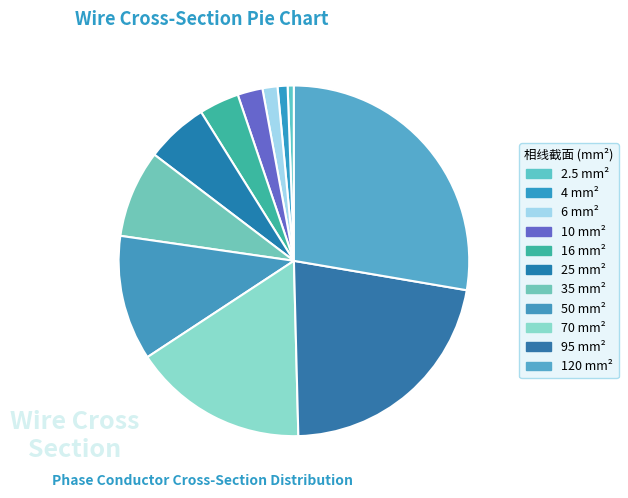

How many slices are in this pie chart?

11